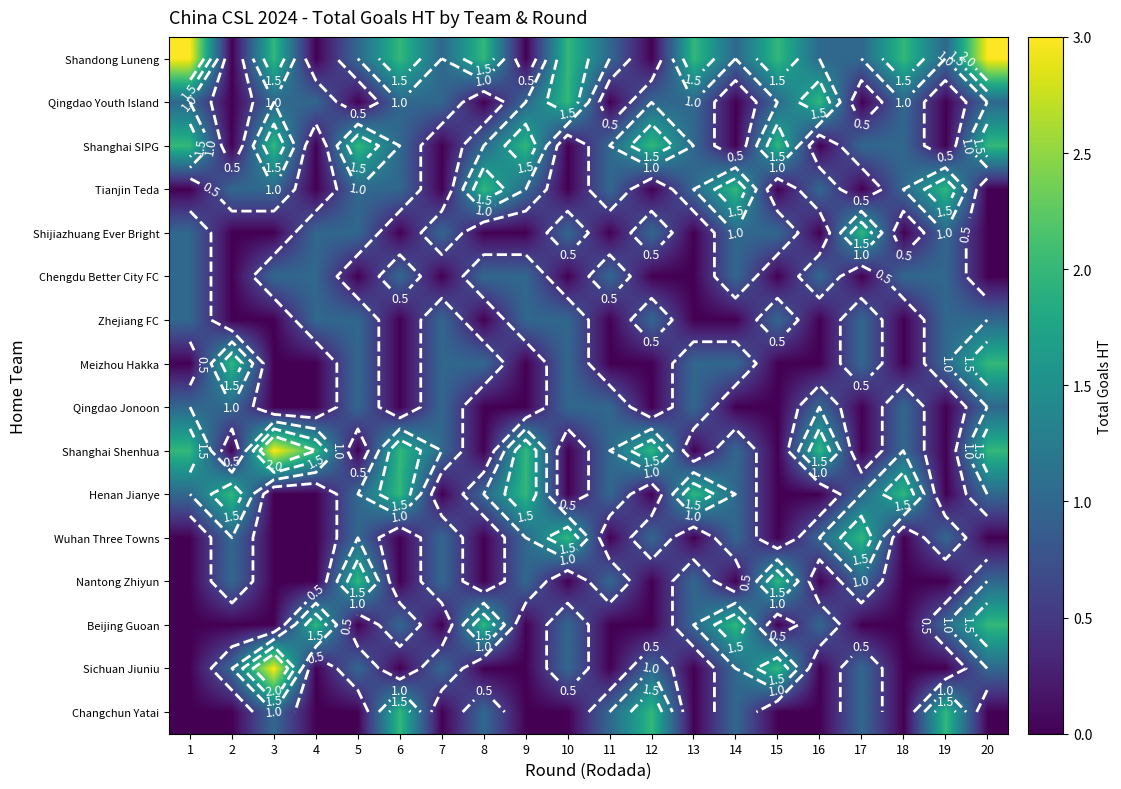

Which category has the highest value across all series?

1